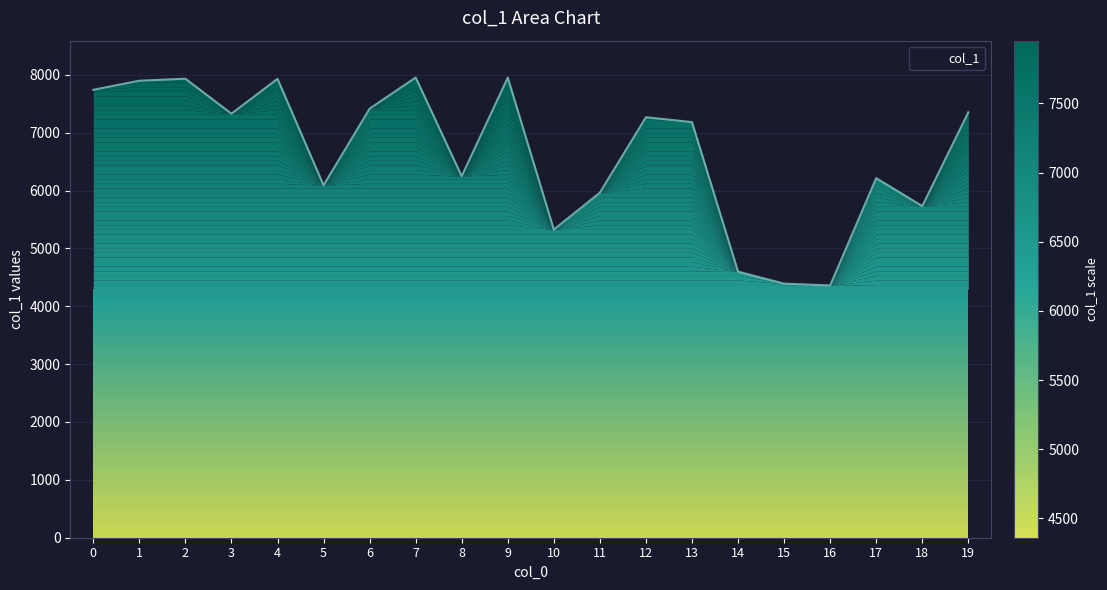

The value at 1 is 7898. True or false?

True